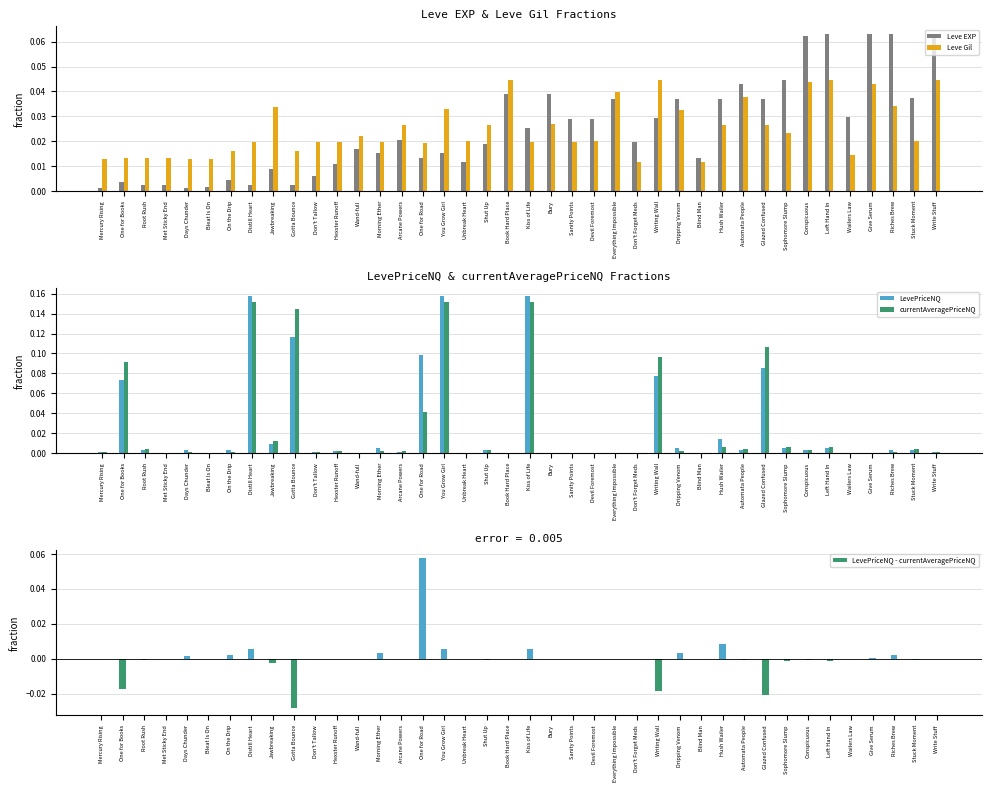

Which series has the widest spread of values?

LevePriceNQ